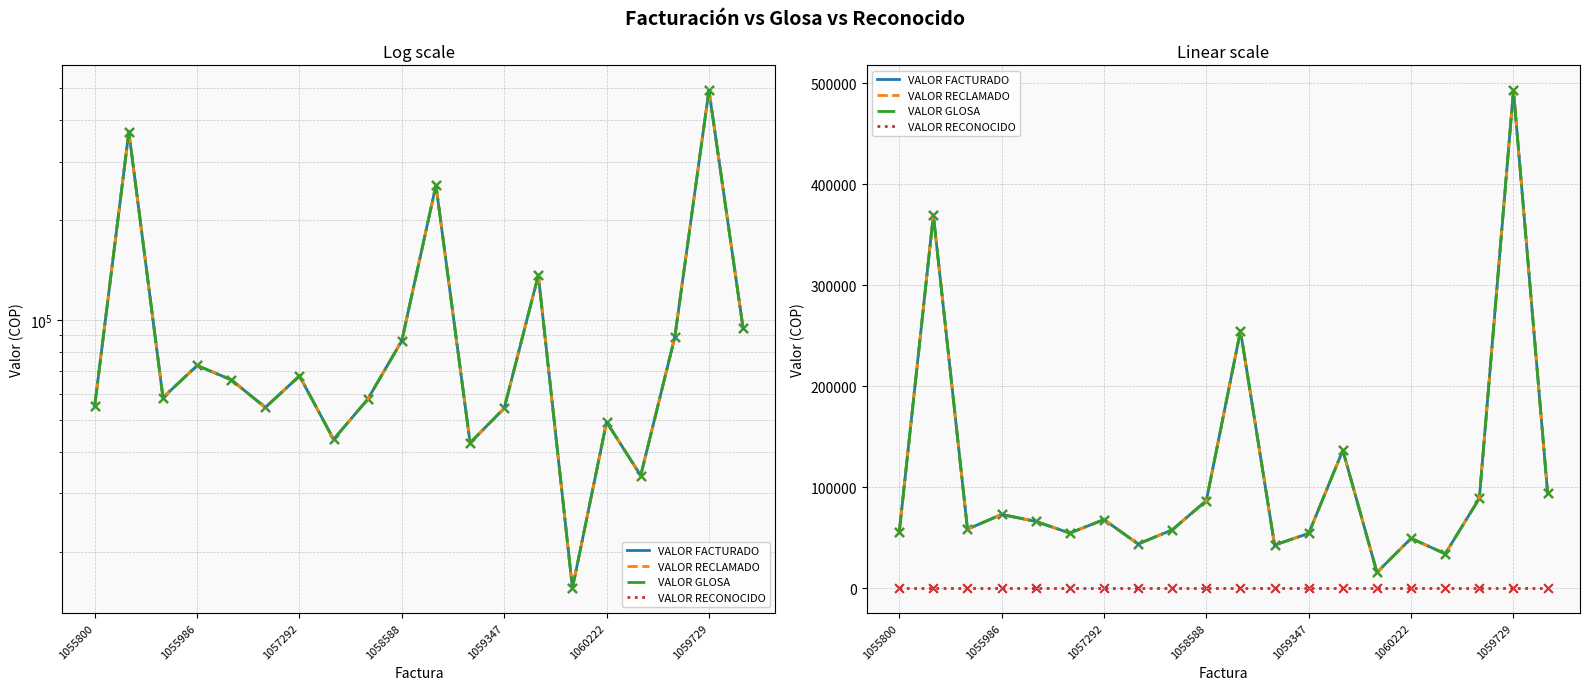

Which series has the largest total across all categories?

VALOR FACTURADO